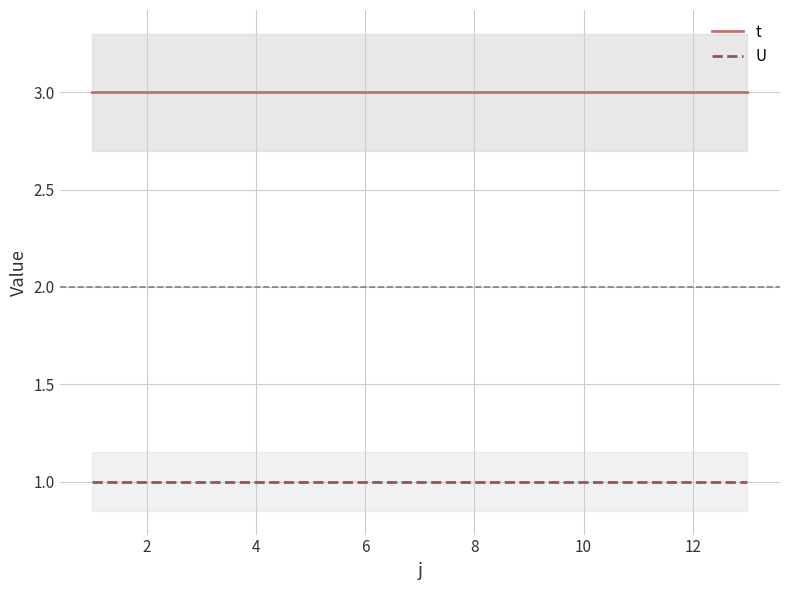

True or false: t and U intersect in this chart.

False